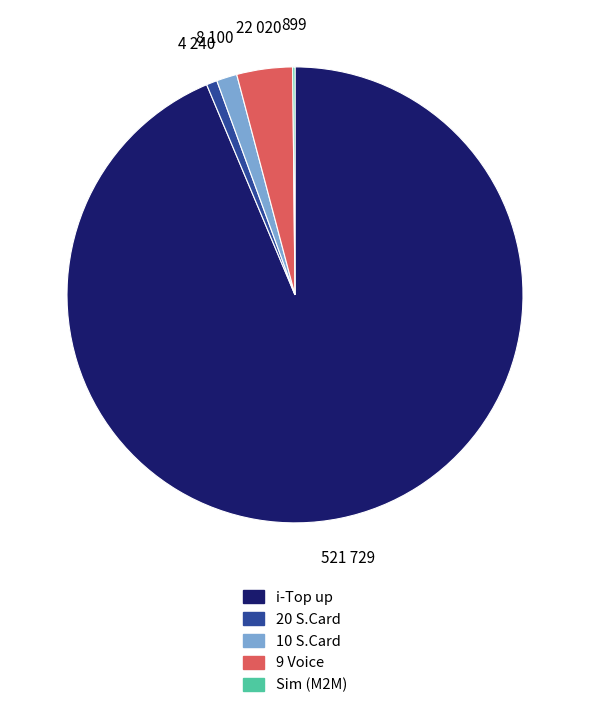

Between 20 S.Card and 9 Voice, which is larger?

9 Voice